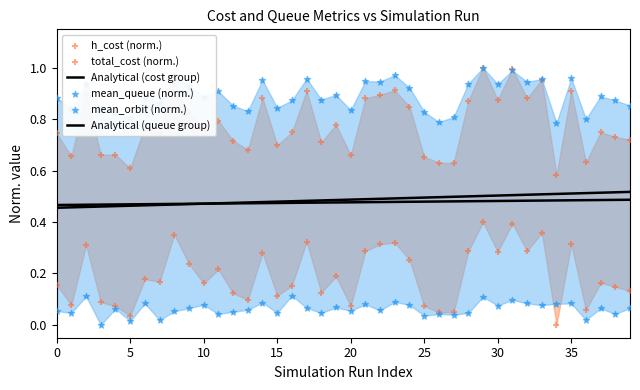

Which series has the largest total across all categories?

mean_queue